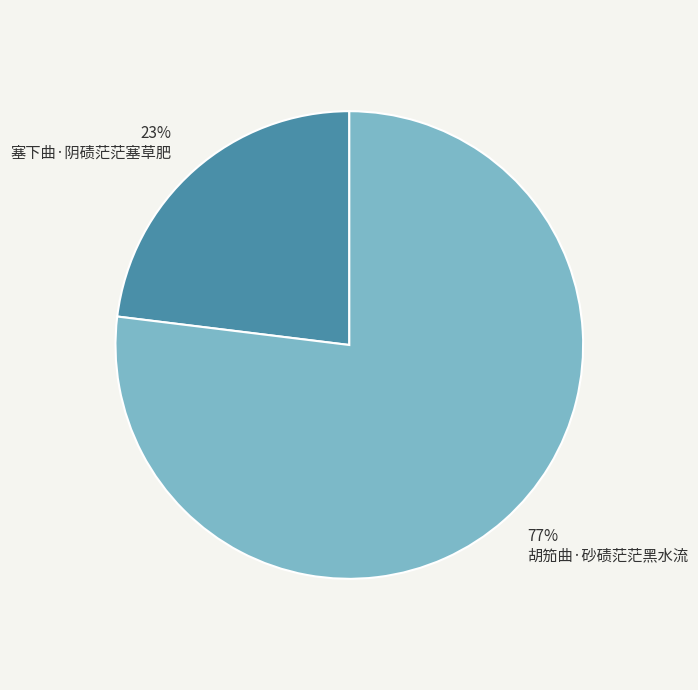

Rank the categories by value from highest to lowest.

胡笳曲·砂碛茫茫黑水流, 塞下曲·阴碛茫茫塞草肥